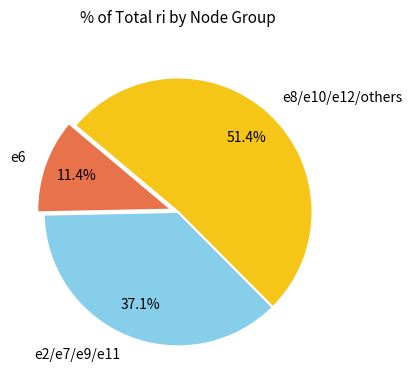

Rank the categories by value from highest to lowest.

e8/e10/e12/others, e2/e7/e9/e11, e6